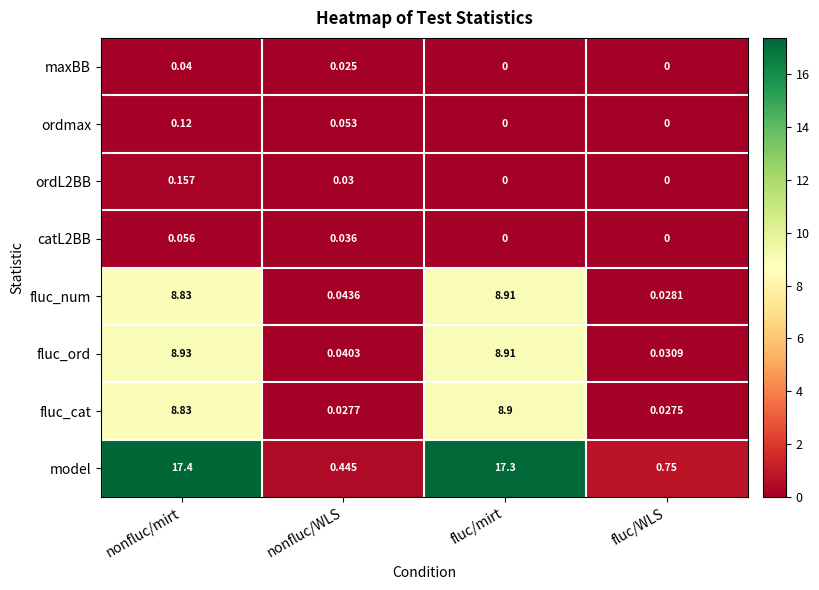

How many data points does each series have?

4